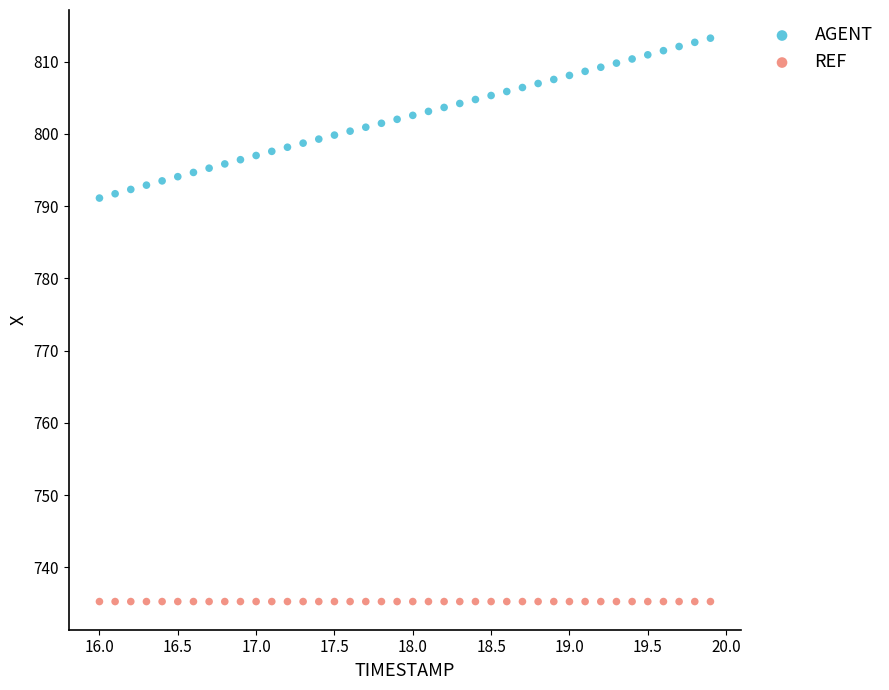

Which series contains the highest Y value?

AGENT